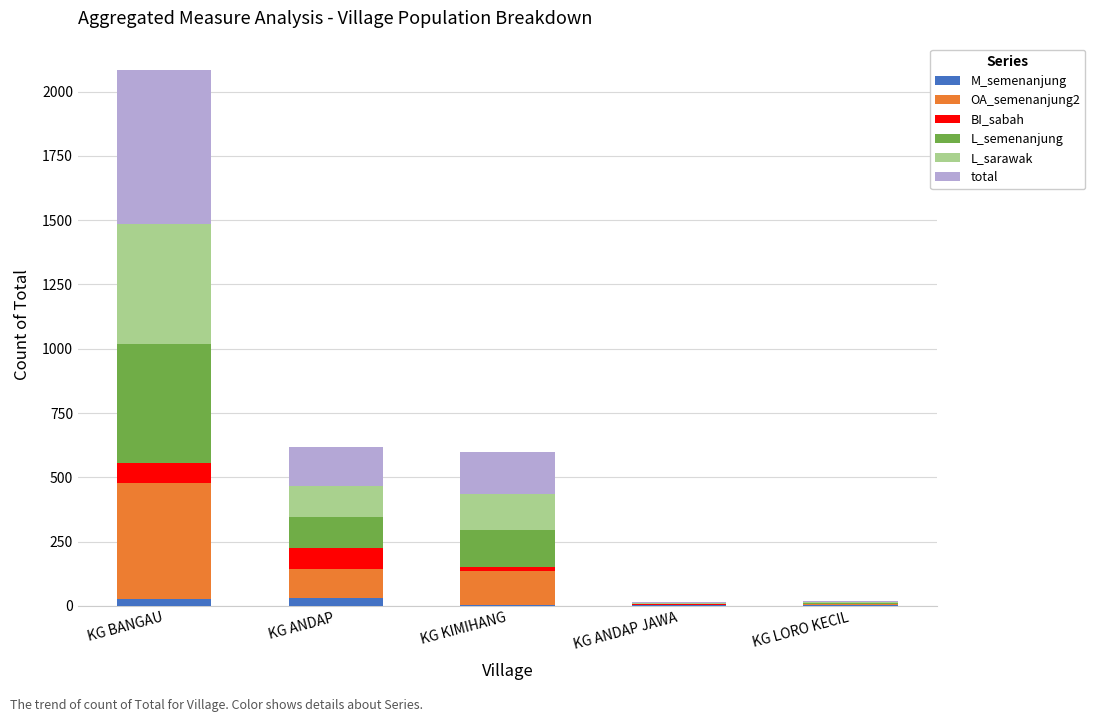

At which category is the sum across all series the highest?

KG BANGAU